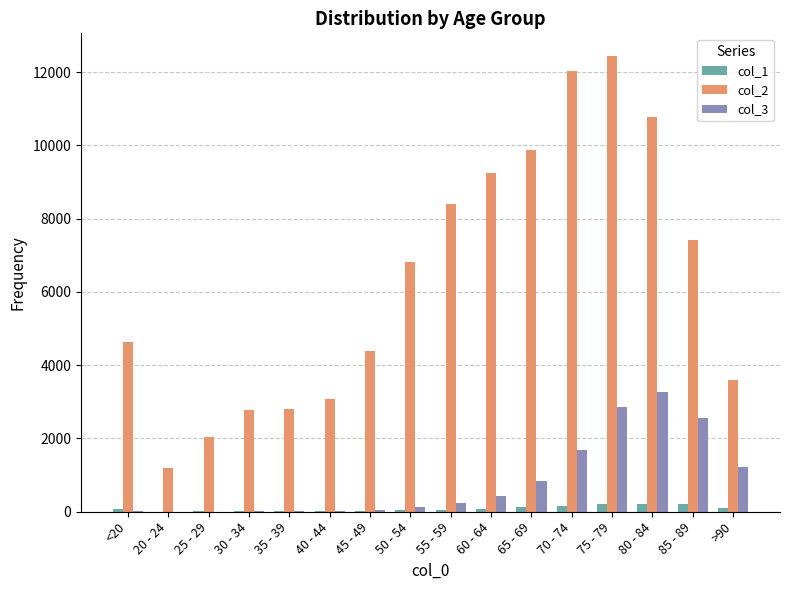

At which category does the chart reach its peak across all series?

75 - 79